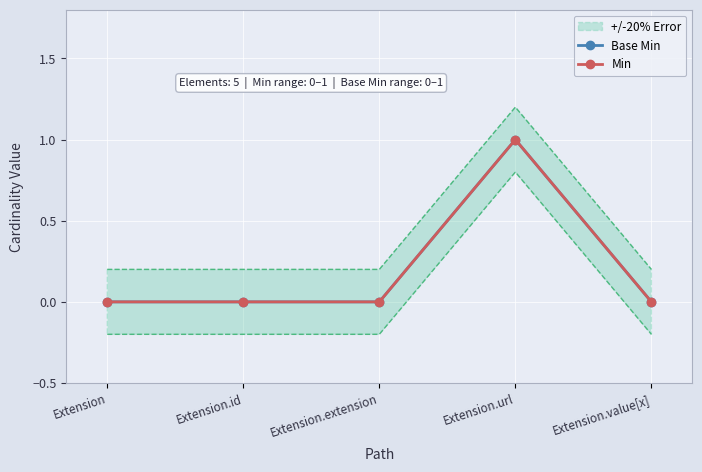

What is the label of the 2nd point from the left?

Extension.id